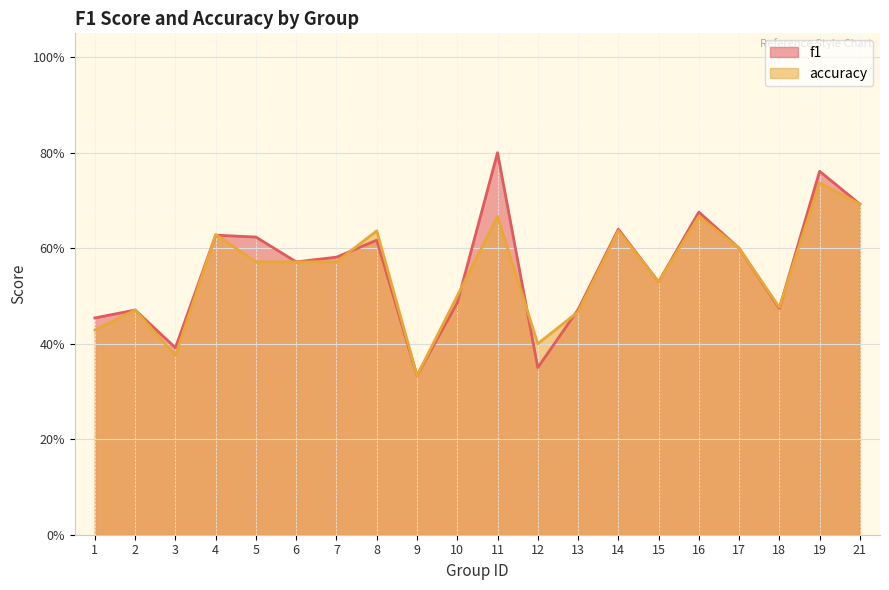

What is the greatest value displayed?

0.8